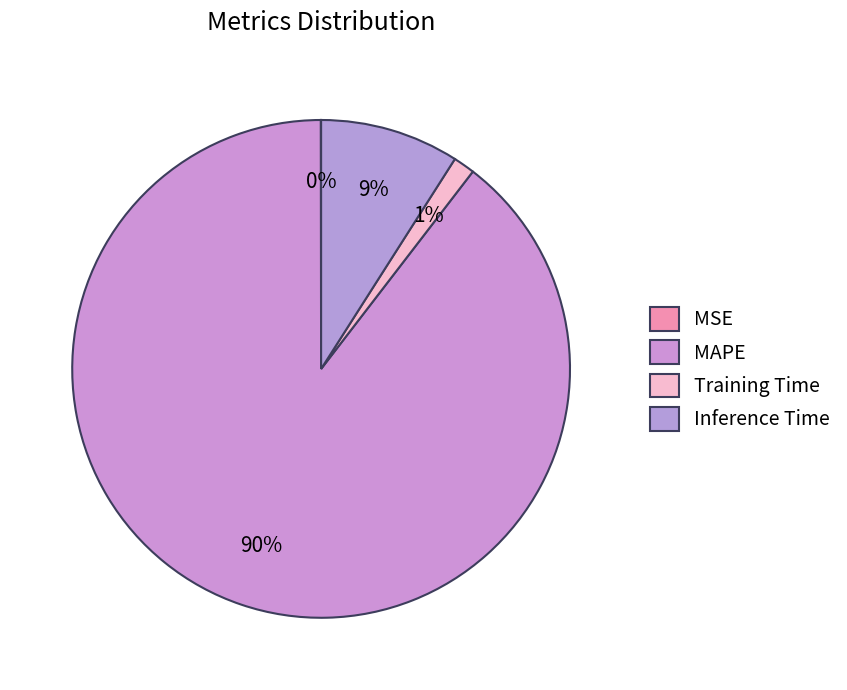

To the nearest percent, what is the difference between the largest and smallest slice percentages?

90%